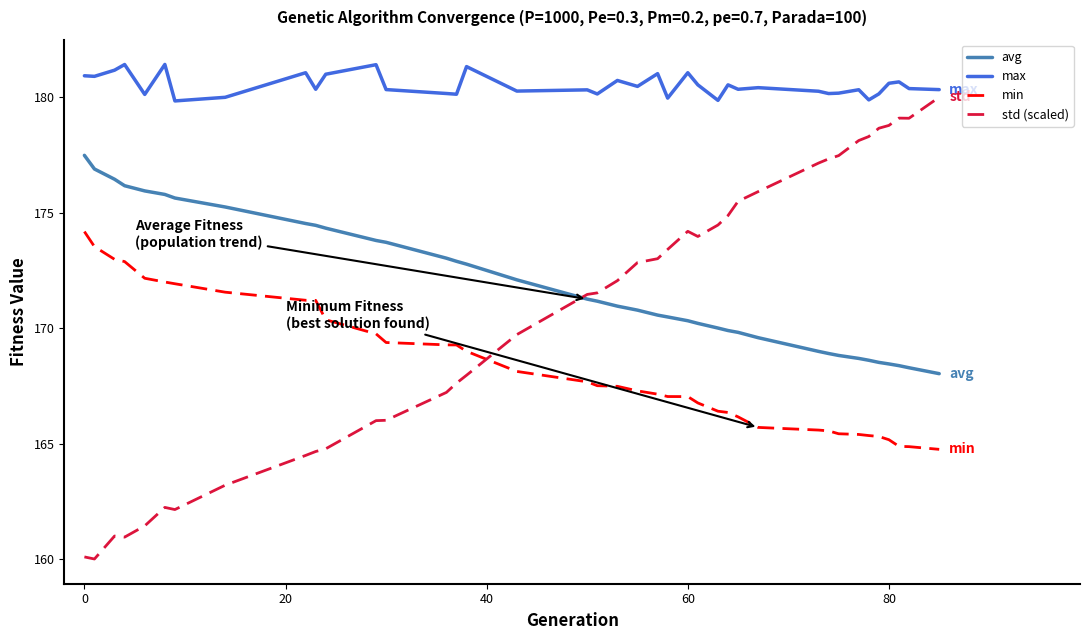

Which series has the largest total across all categories?

max